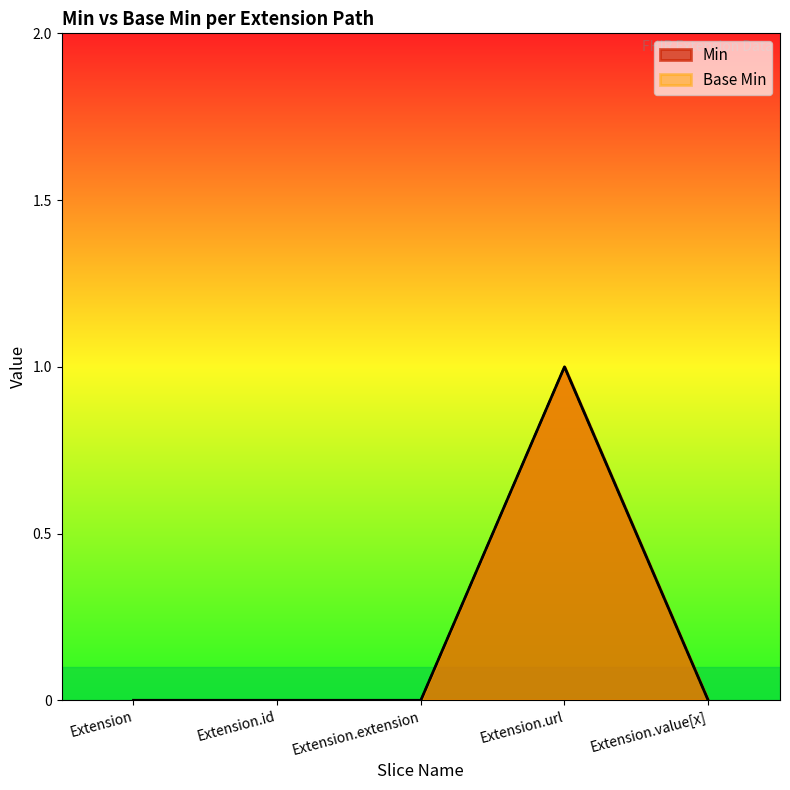

At which category is the sum across all series the highest?

Extension.url